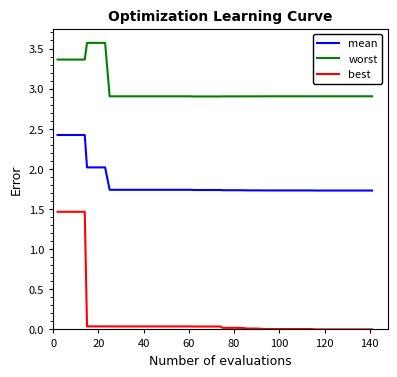

What is the highest value of the best series?

1.5